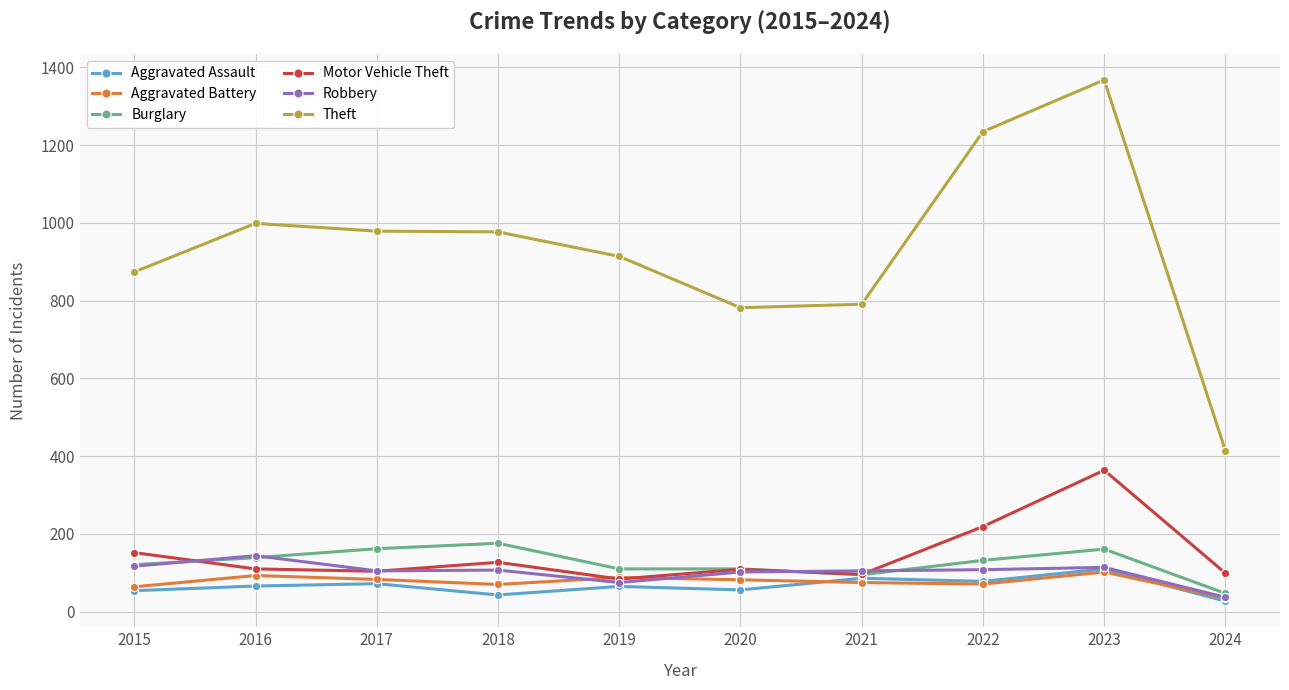

True or false: Theft and Burglary intersect in this chart.

False